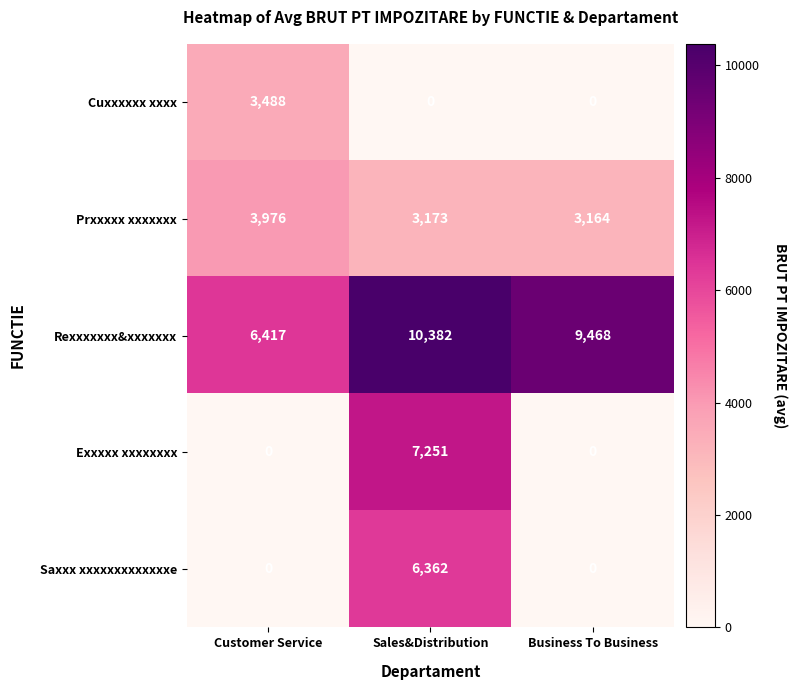

What is the sum of the Exxxxx xxxxxxxx values at Customer Service and Sales&Distribution?

7251